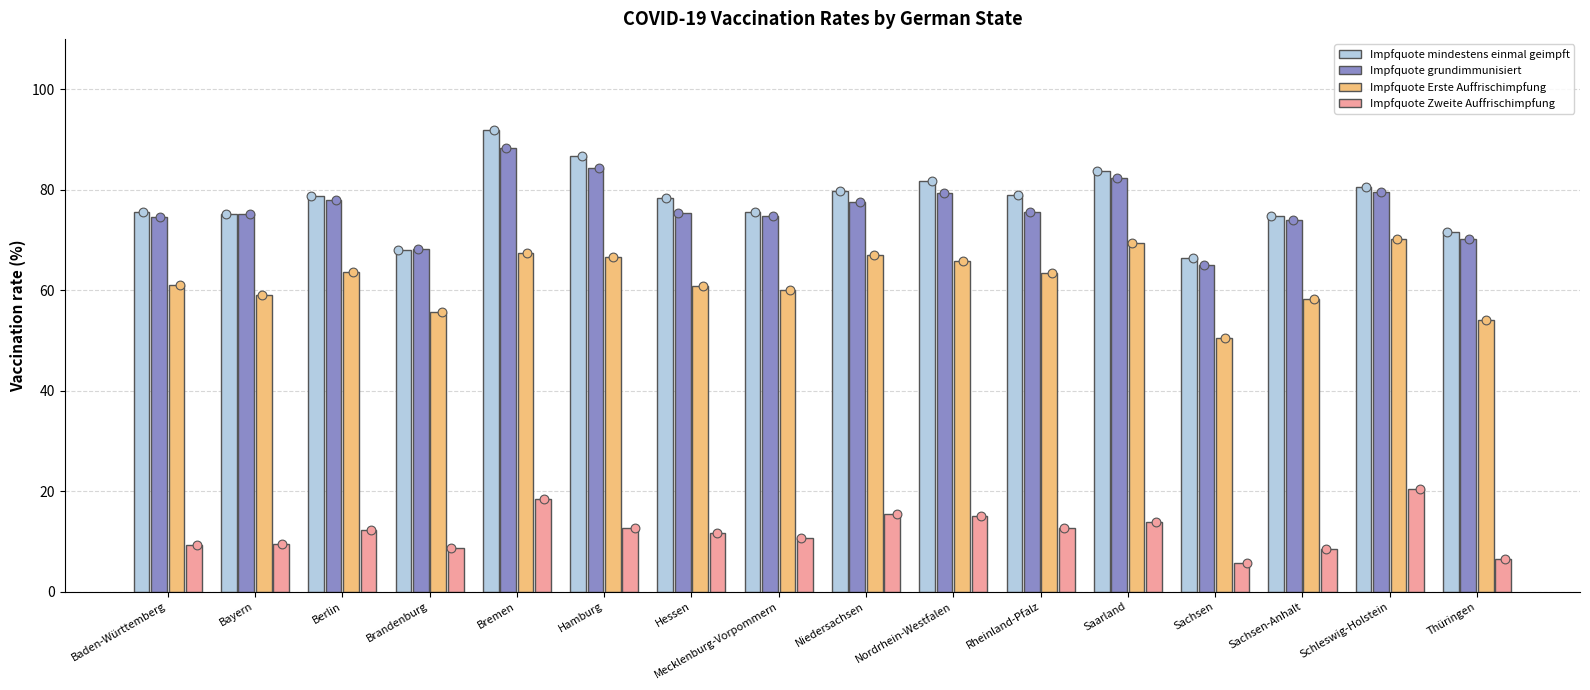

What are all the series names shown in the legend?

Impfquote mindestens einmal geimpft, Impfquote grundimmunisiert, Impfquote Erste Auffrischimpfung, Impfquote Zweite Auffrischimpfung